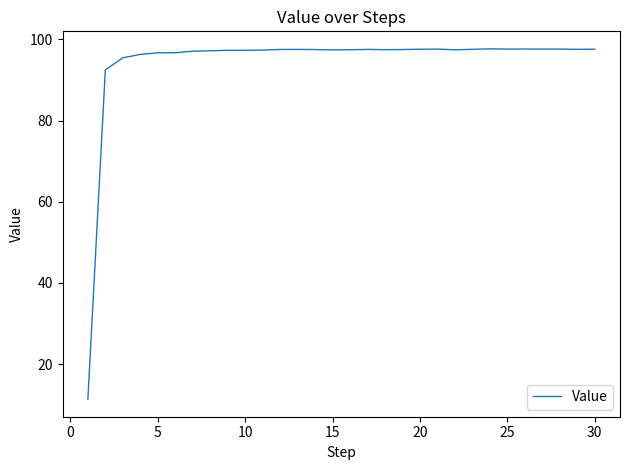

What is the difference between the maximum and minimum values?

86.3